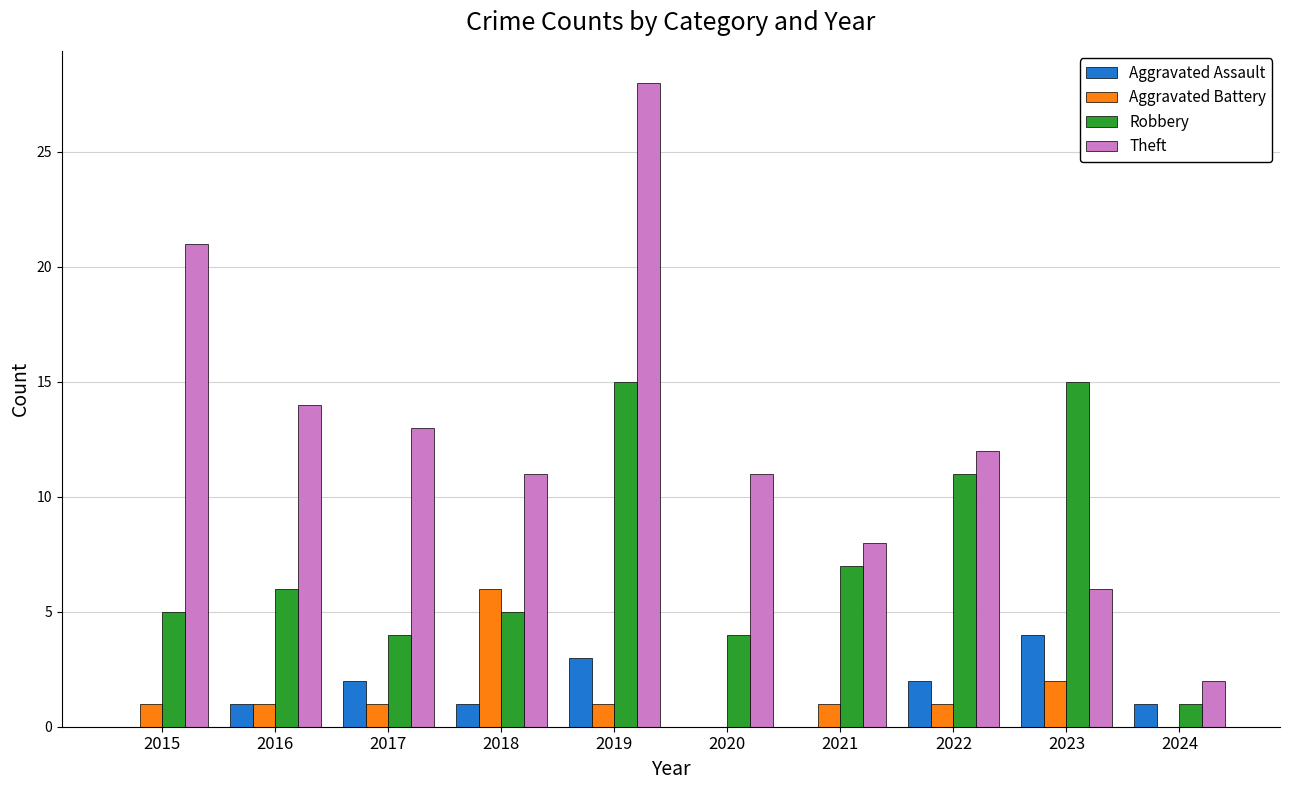

How many distinct data groups are displayed?

4